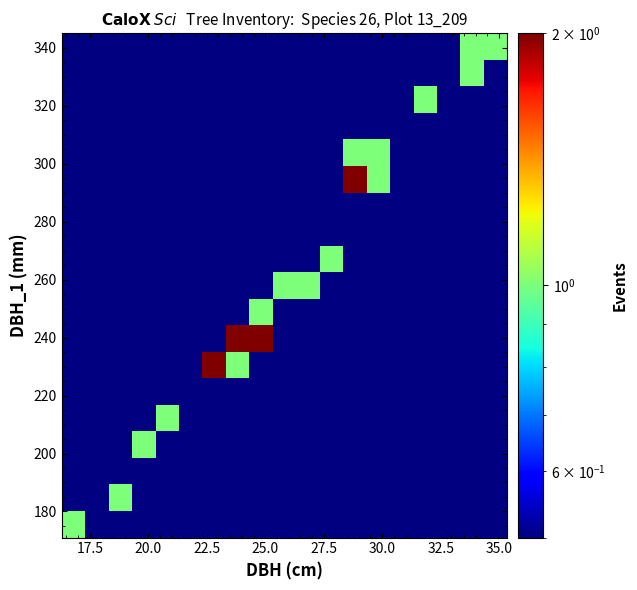

What is the minimum value shown in the chart?

0.5